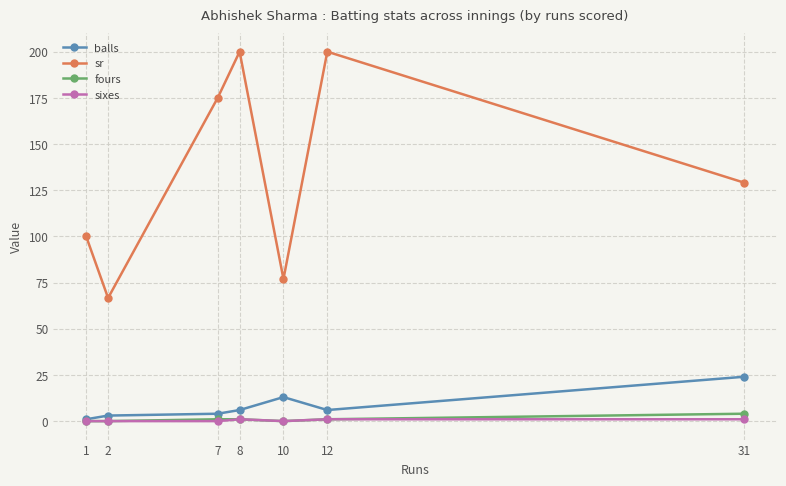

At which label does balls reach its peak?

31